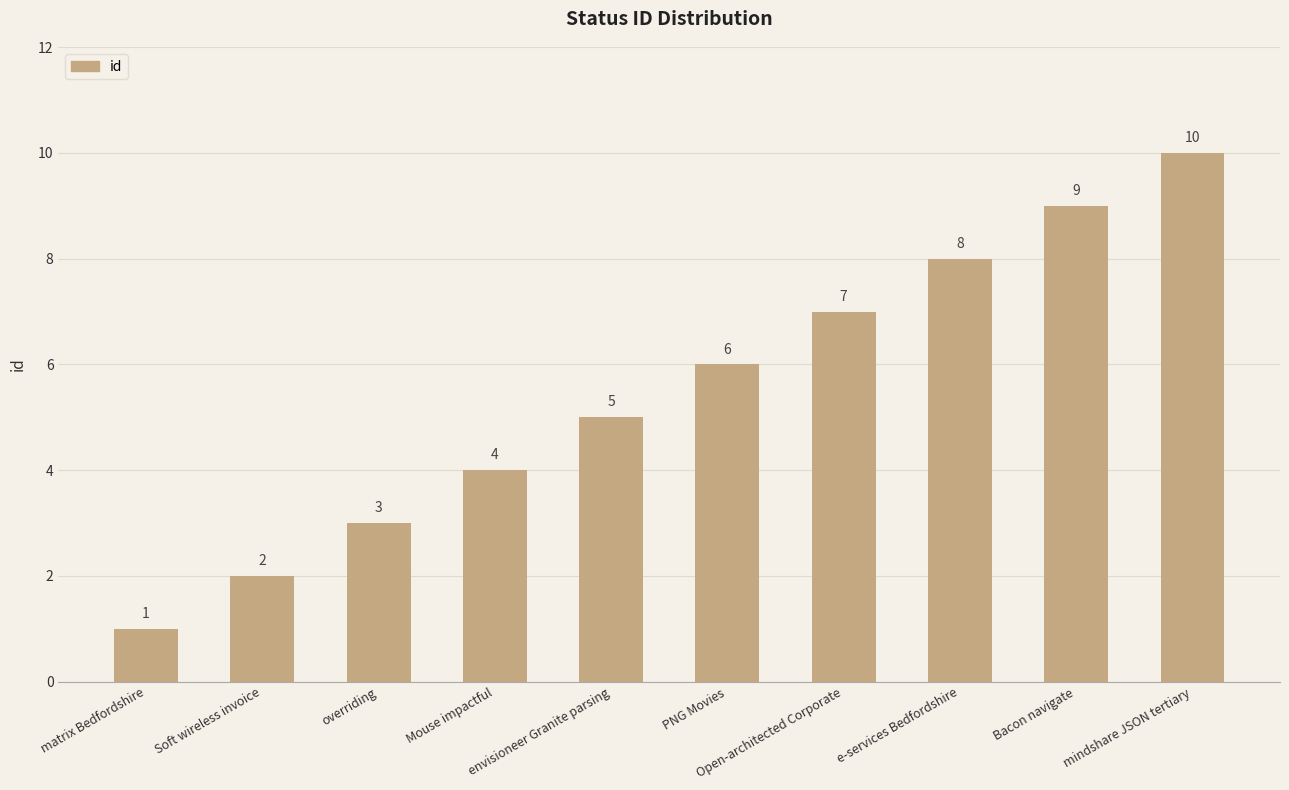

What is the difference between the maximum and second lowest values?

8